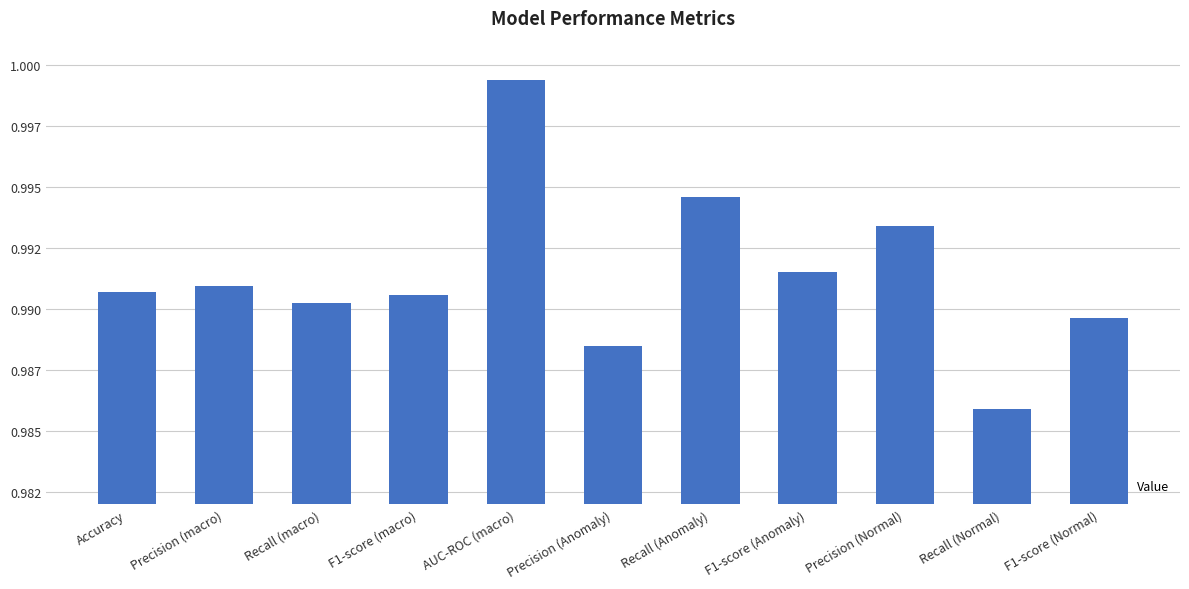

Does the chart contain stacked bars?

No